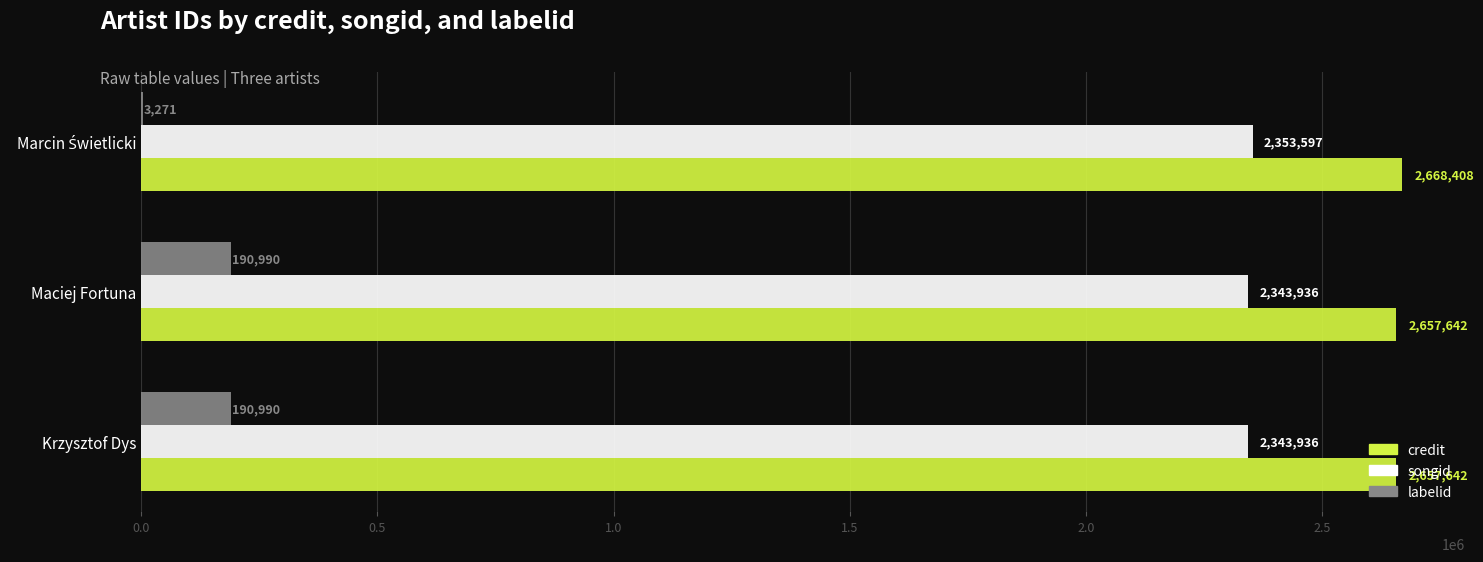

What is the total value across all series at Krzysztof Dys?

5192568